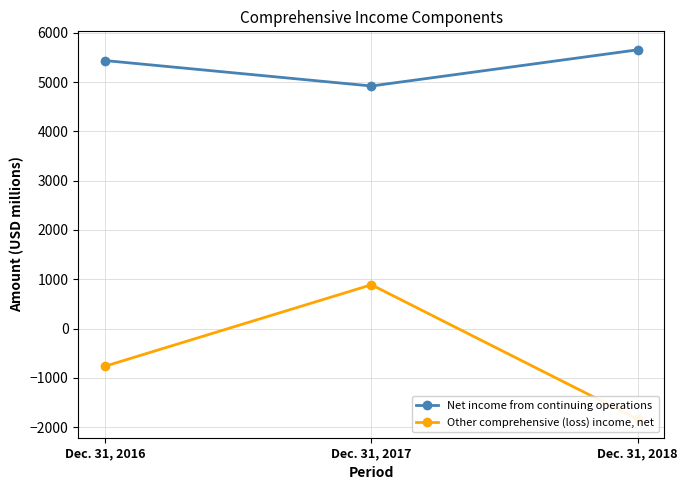

What is the greatest value displayed?

5654